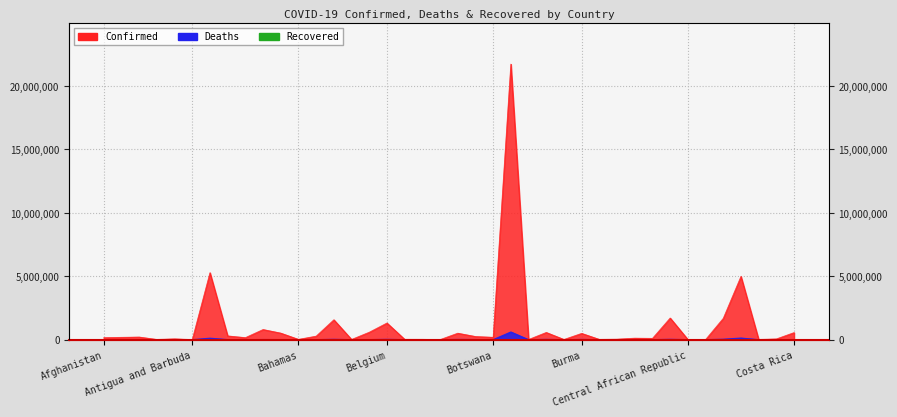

Between Cabo Verde and Colombia, which is larger?

Colombia